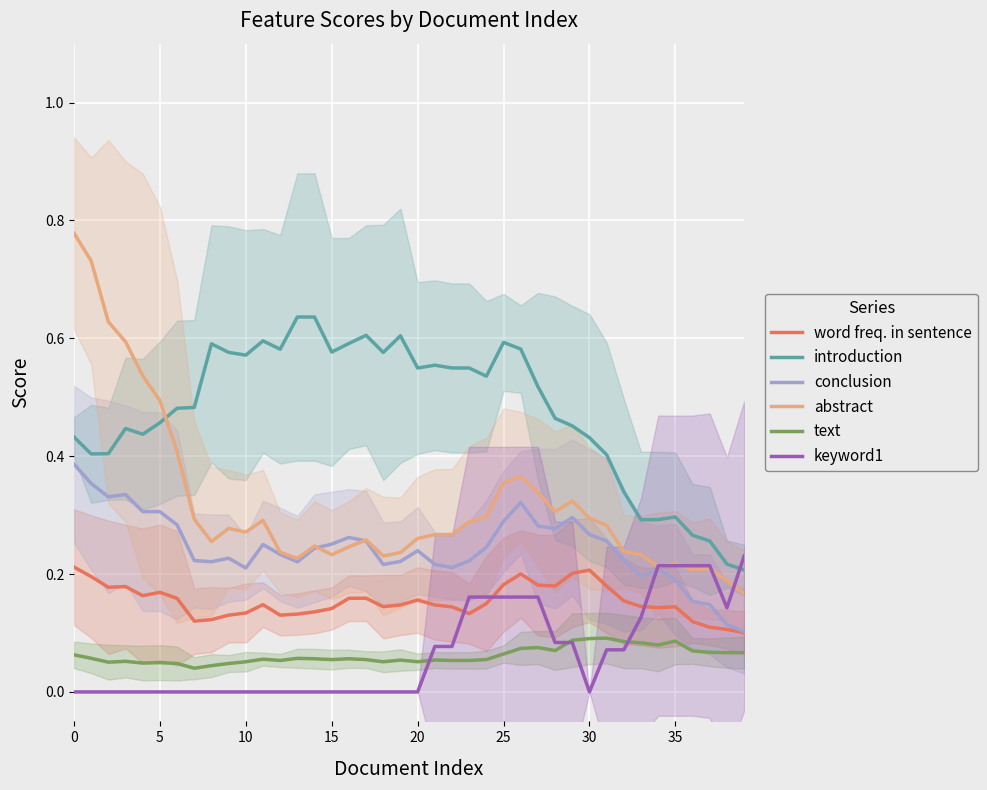

In text, how many points are higher than both neighbors (excluding endpoints)?

10